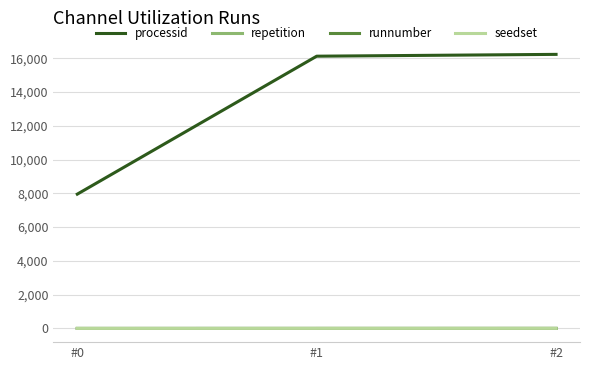

Is the value of processid at #1 greater than the value of seedset at #1?

Yes